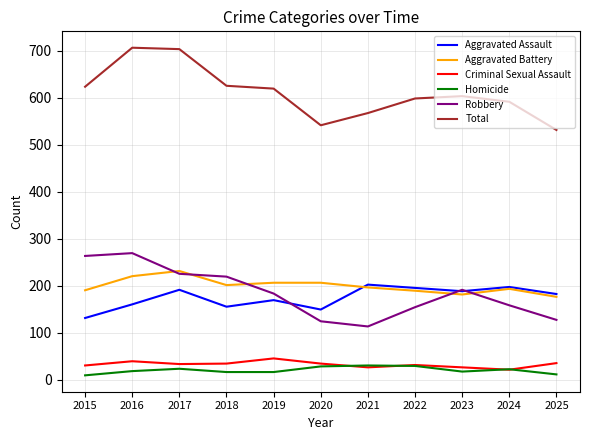

True or false: Robbery and Criminal Sexual Assault cross at least once.

False